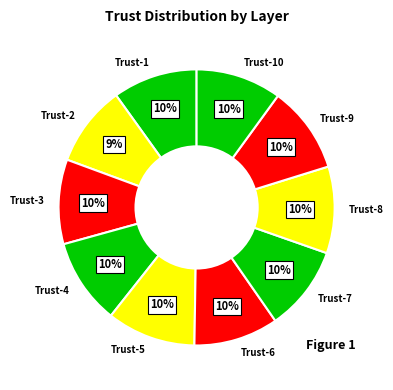

Do Trust-9 and Trust-7 together represent more than half of the pie?

No